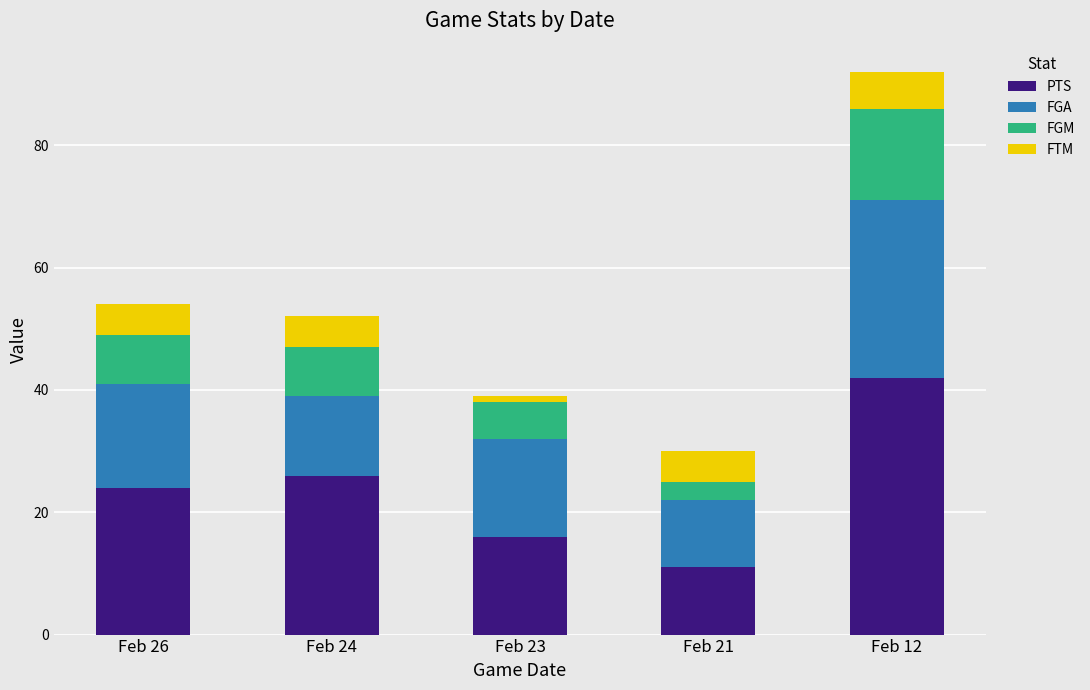

List the labels in order of PTS value, largest first.

Feb 12, Feb 24, Feb 26, Feb 23, Feb 21